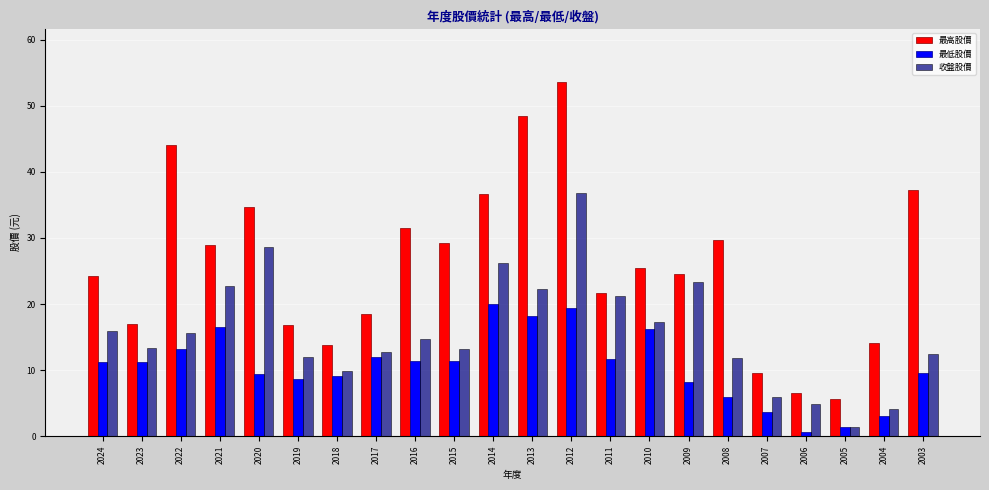

Which category has the highest value across all series?

2012